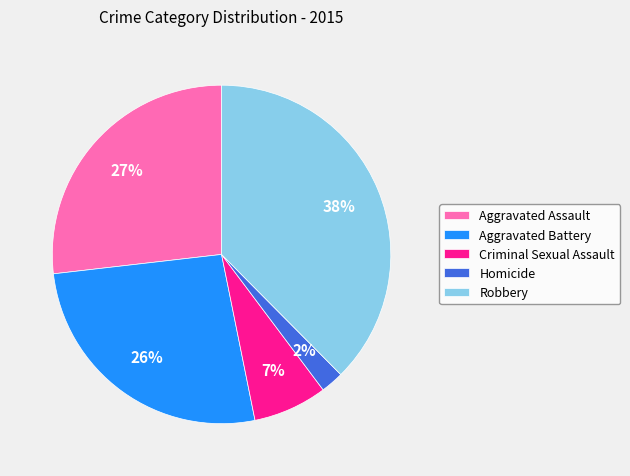

Count the number of slices in the pie.

5